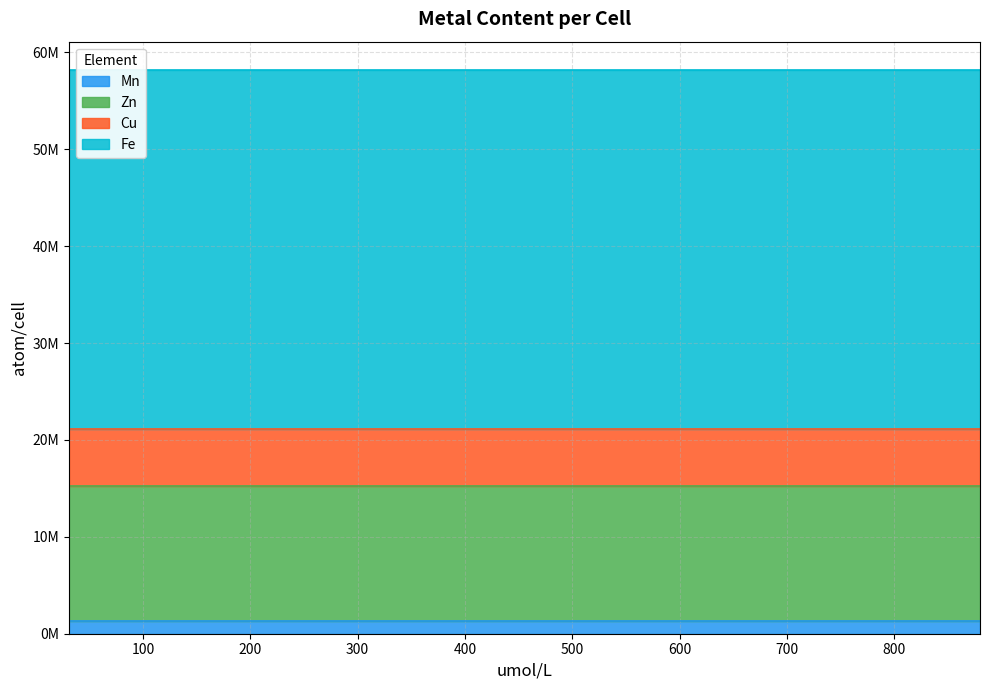

What is the value of the Fe point at the 3rd from the left?

37083200